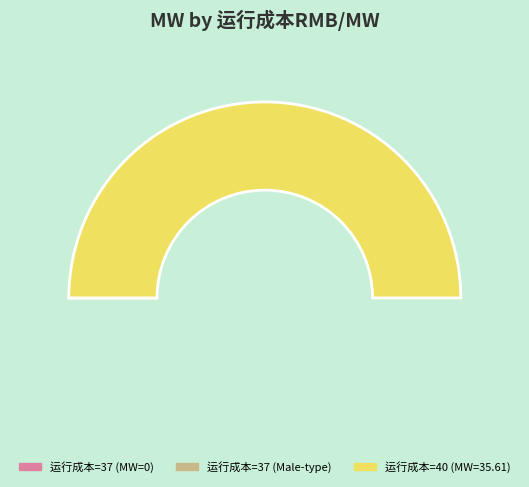

To the nearest percent, what is the difference between the 40 and 37 slice percentages?

100%